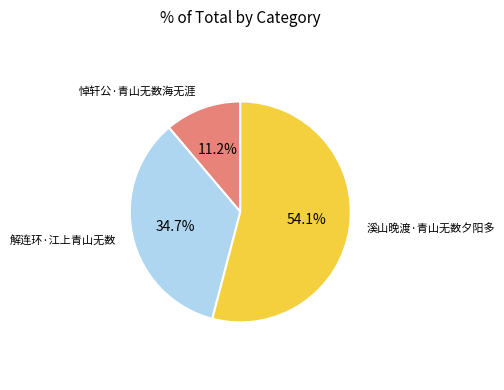

Between 悼轩公·青山无数海无涯 and 溪山晚渡·青山无数夕阳多, which is larger?

溪山晚渡·青山无数夕阳多